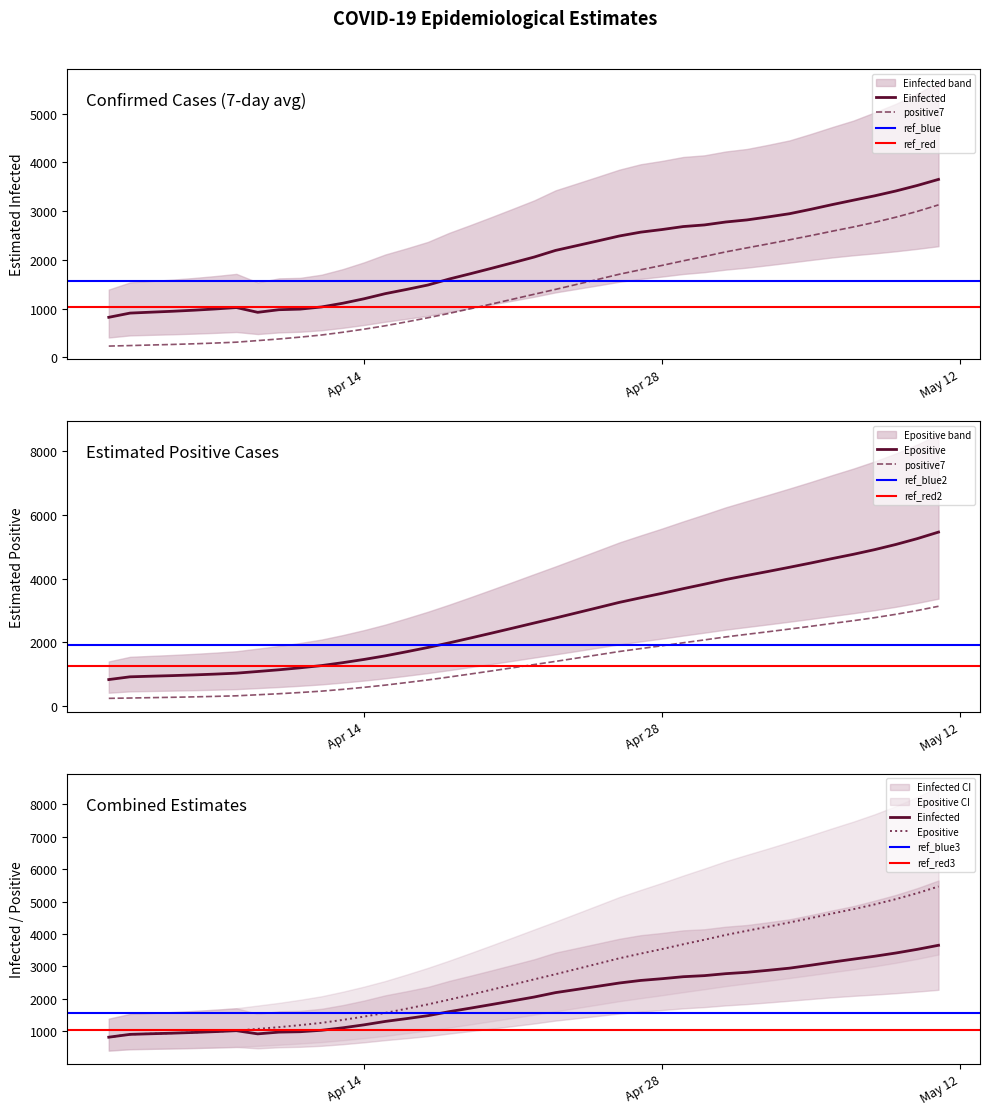

What is the sum of all Einfected values?

80858.3